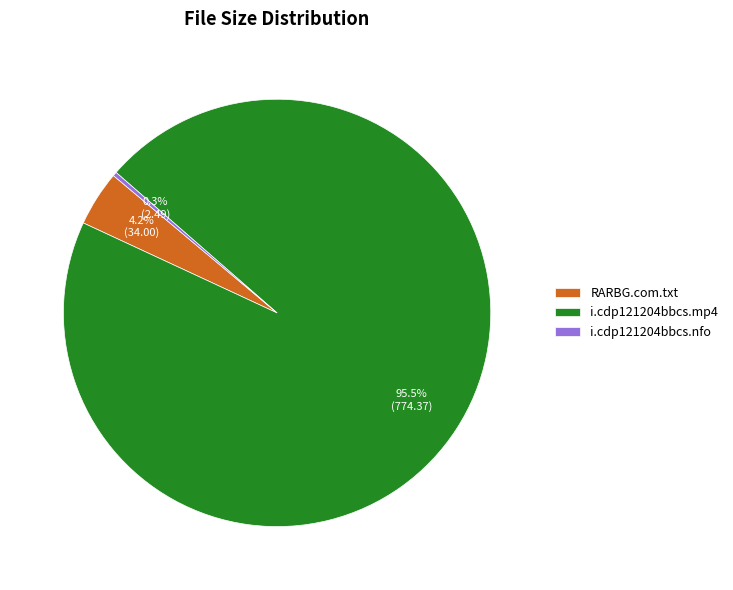

Which slice is the largest?

i.cdp121204bbcs.mp4